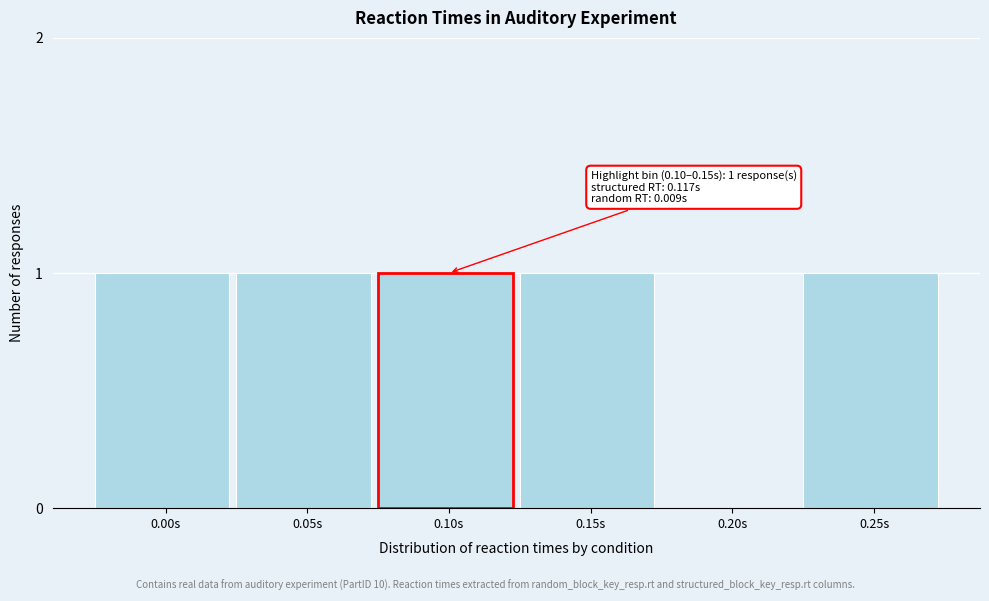

Reading right to left, transcribe all the data shown in this chart.

0.25s=1	0.20s=0	0.15s=1	0.10s=1	0.05s=1	0.00s=1